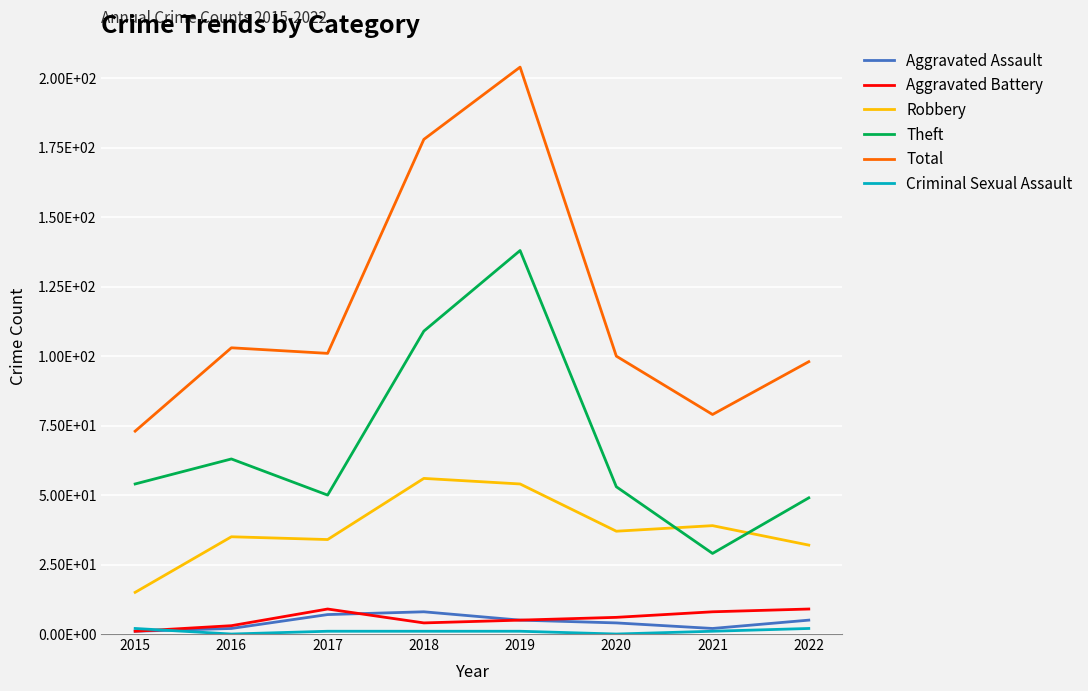

Rank the categories by Criminal Sexual Assault value from lowest to highest.

2016, 2020, 2017, 2018, 2019, 2021, 2015, 2022